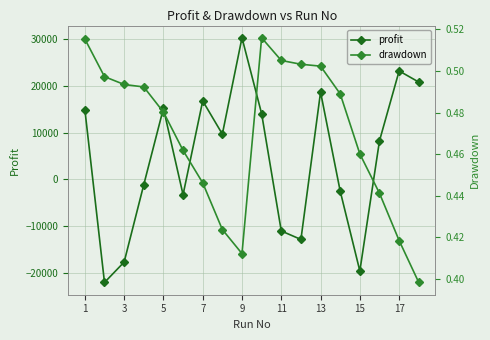

The profit series shows 18711.8 at 13. True or false?

True